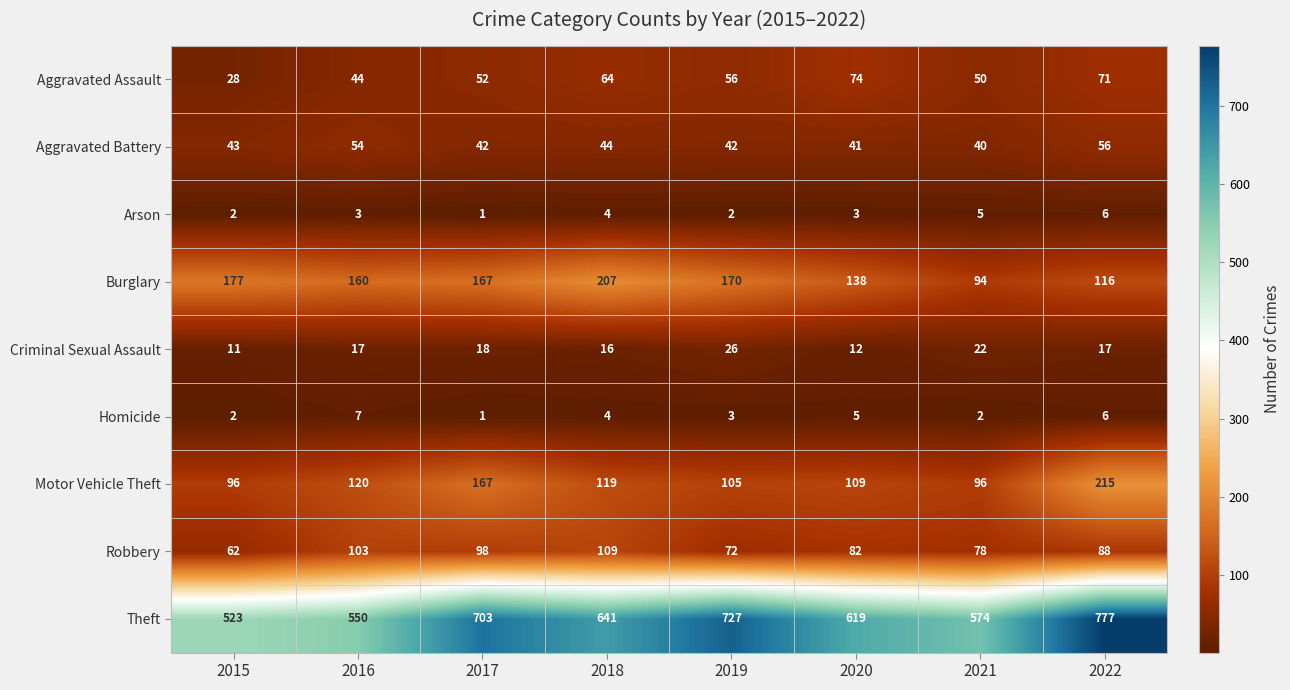

The value of Robbery at 2015 is 16. True or false?

False